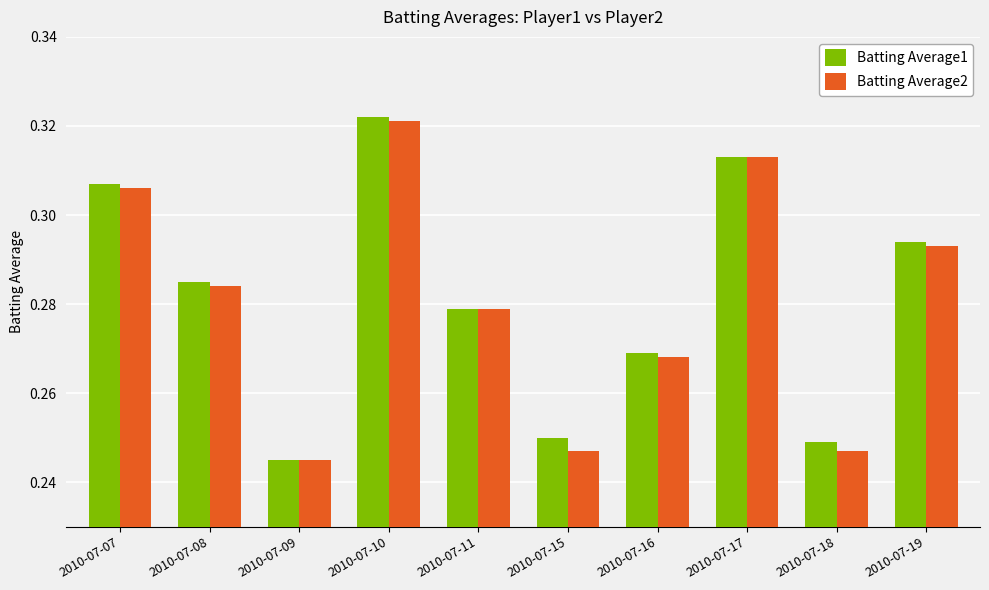

At which label is Batting Average2 closest to 0?

2010-07-09